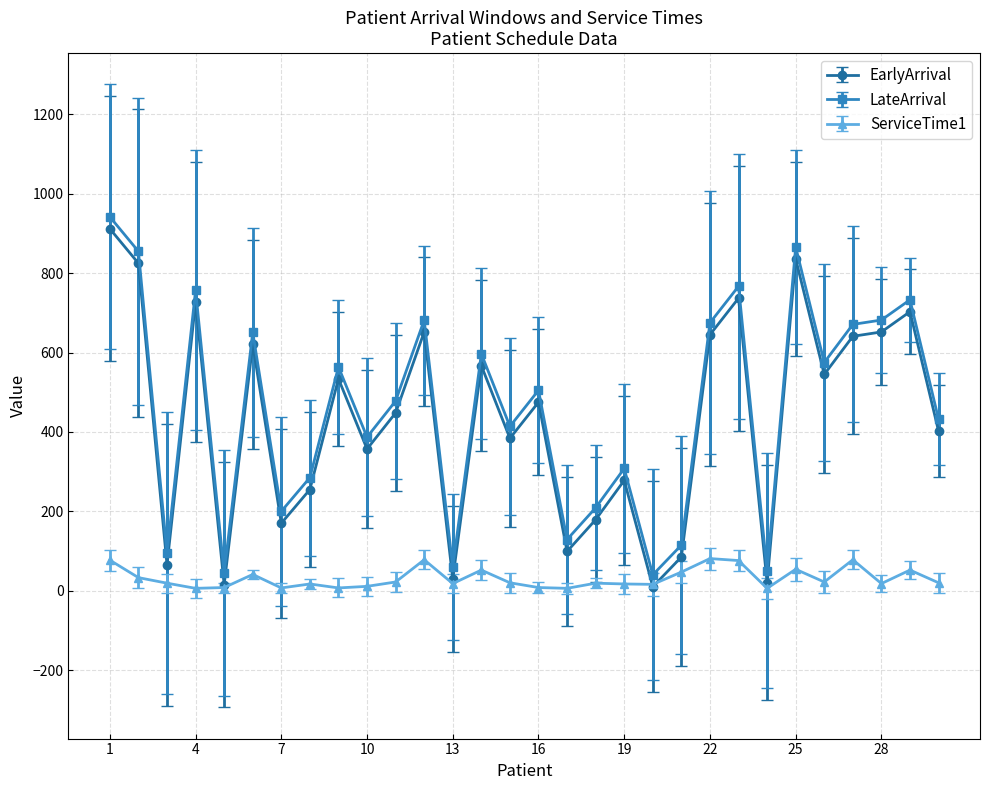

What is the value of the EarlyArrival point at the 23rd from the left?

737